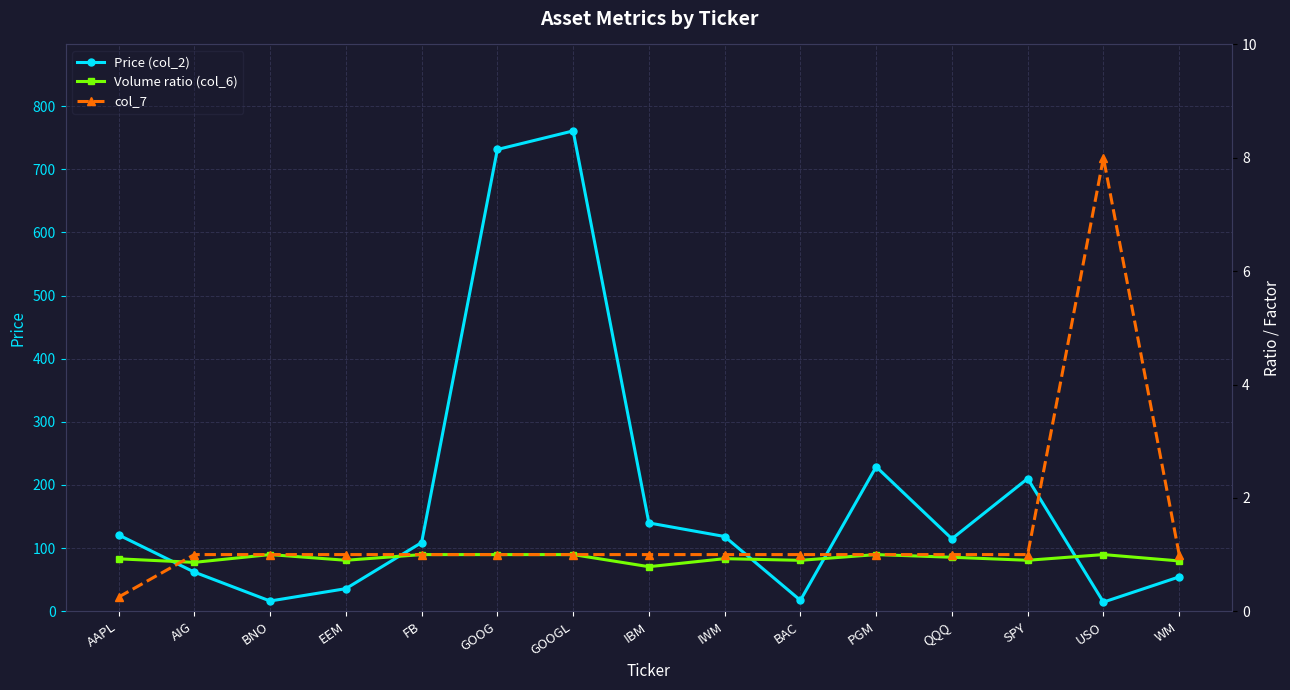

True or false: Volume ratio (col_6) has more than 2 points higher than both neighbors.

True